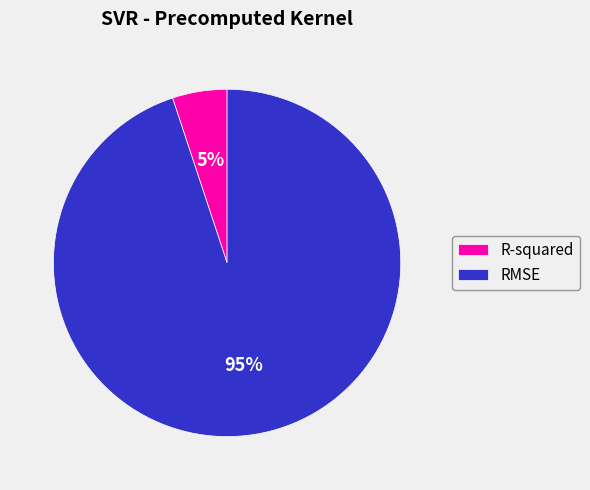

True or false: R-squared accounts for 5% of the total.

True